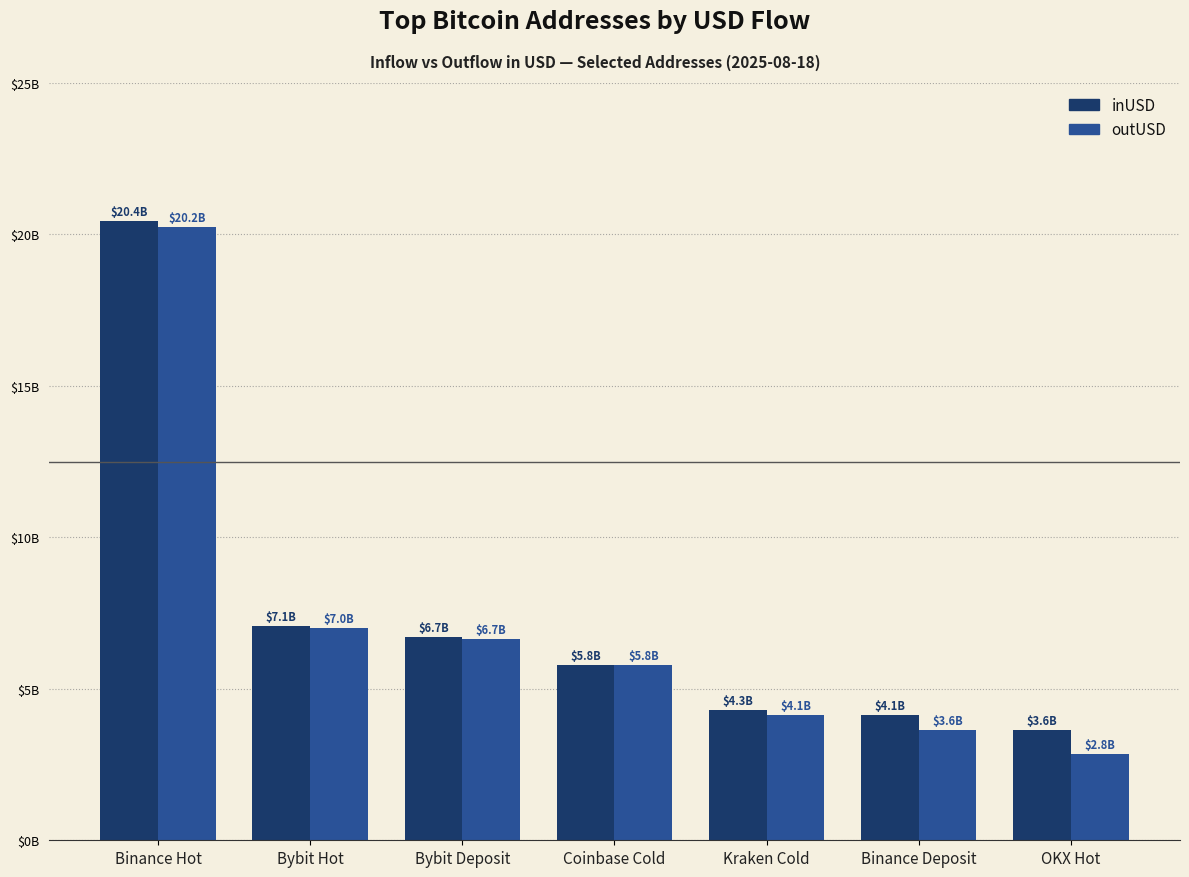

Which series has the widest spread of values?

outUSD